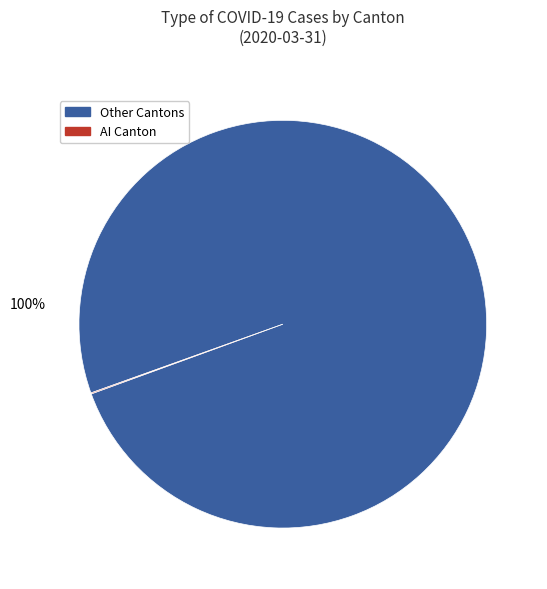

Which category has the biggest portion of the pie?

Other Cantons